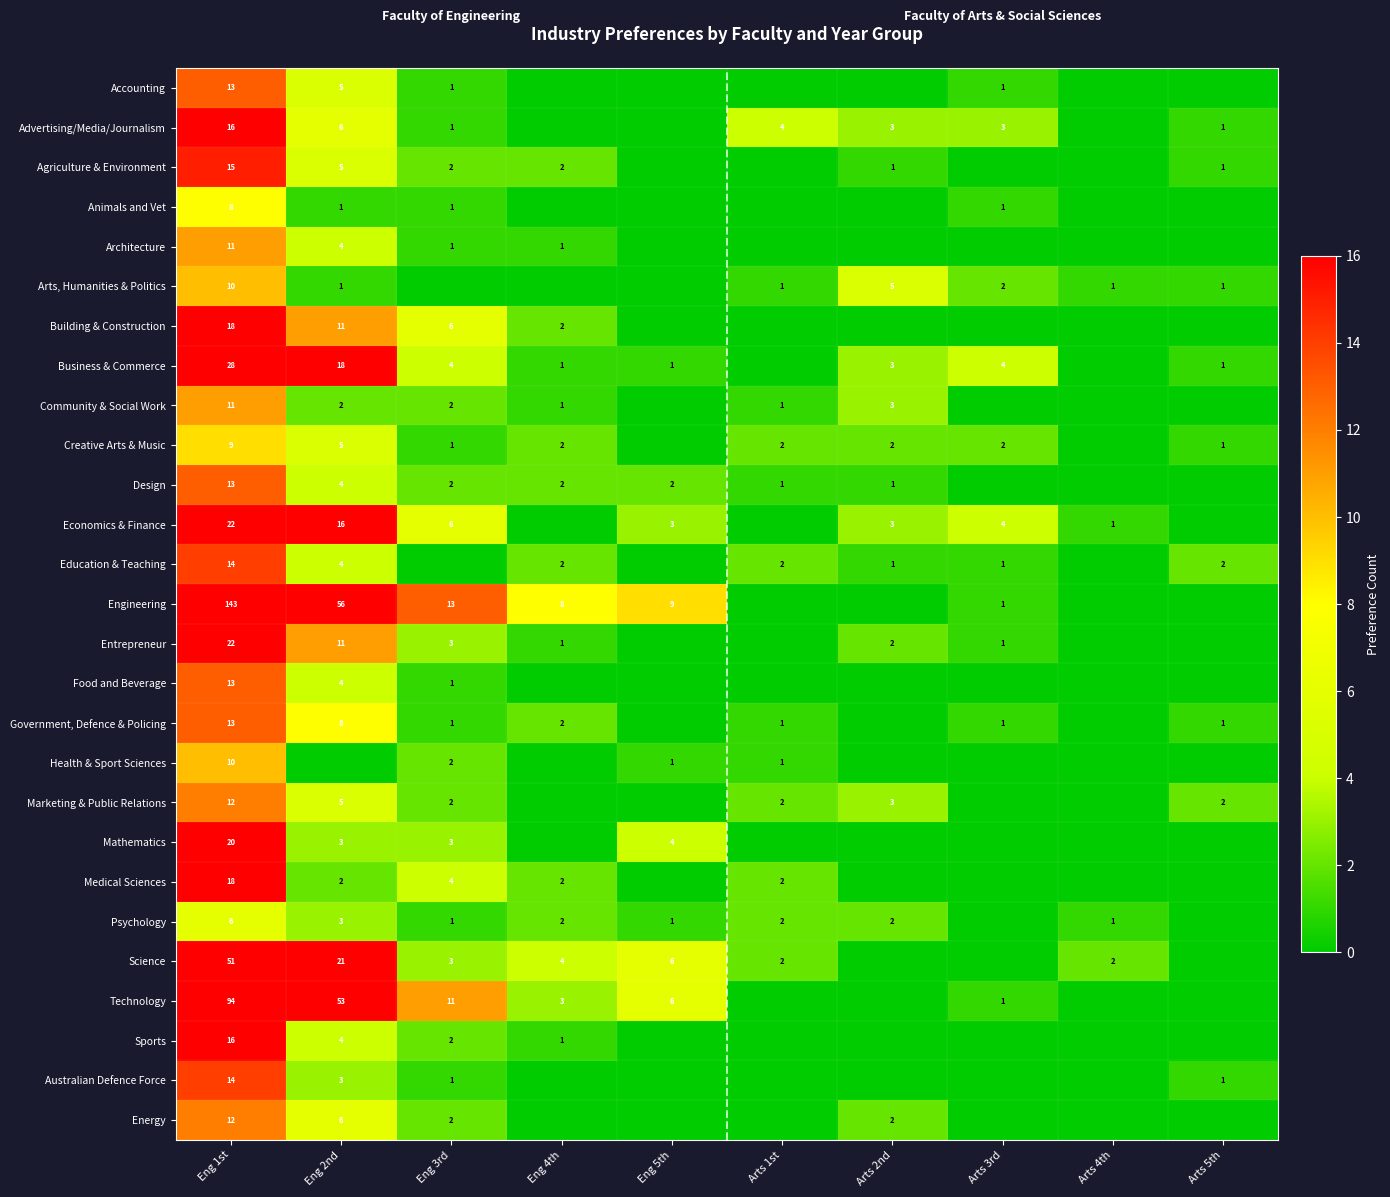

The value of Australian Defence Force at Arts 5th is 1. True or false?

True